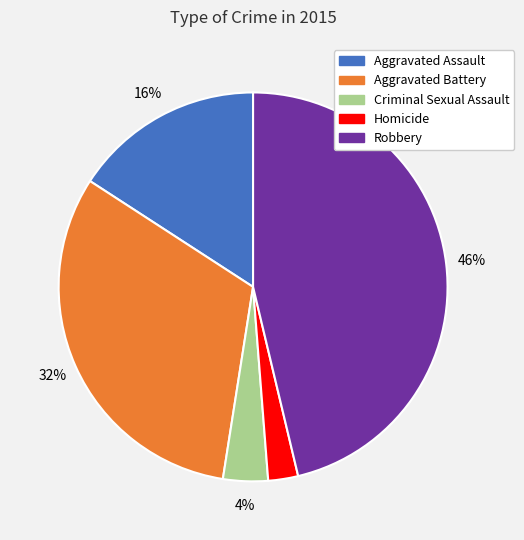

What is the smallest slice in the pie chart?

Homicide